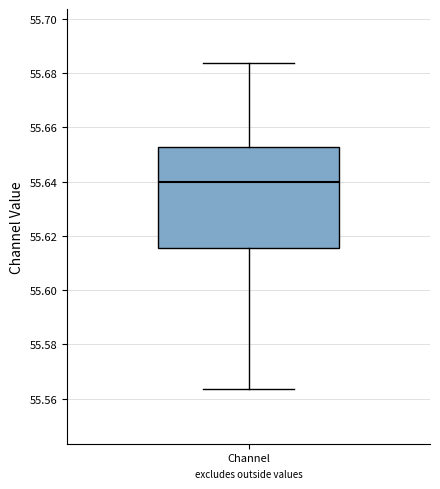

Where does the median line of the box for Channel sit on the y-axis? The values are not printed on the chart, so give them approximately, as read against the axis.

55.640